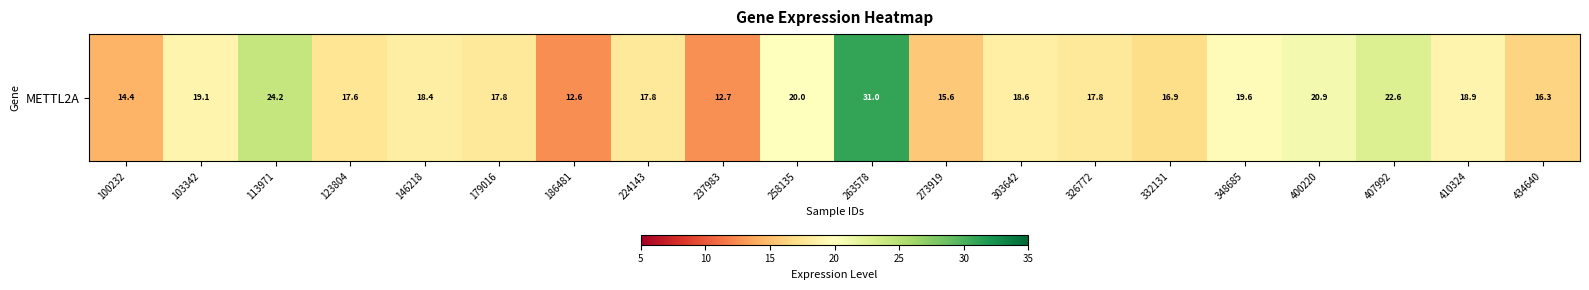

Reading left to right, what are all the values shown in this chart?

14.4	19.1	24.2	17.6	18.4	17.8	12.6	17.8	12.7	20.0	31.0	15.6	18.6	17.8	16.9	19.6	20.9	22.6	18.9	16.3